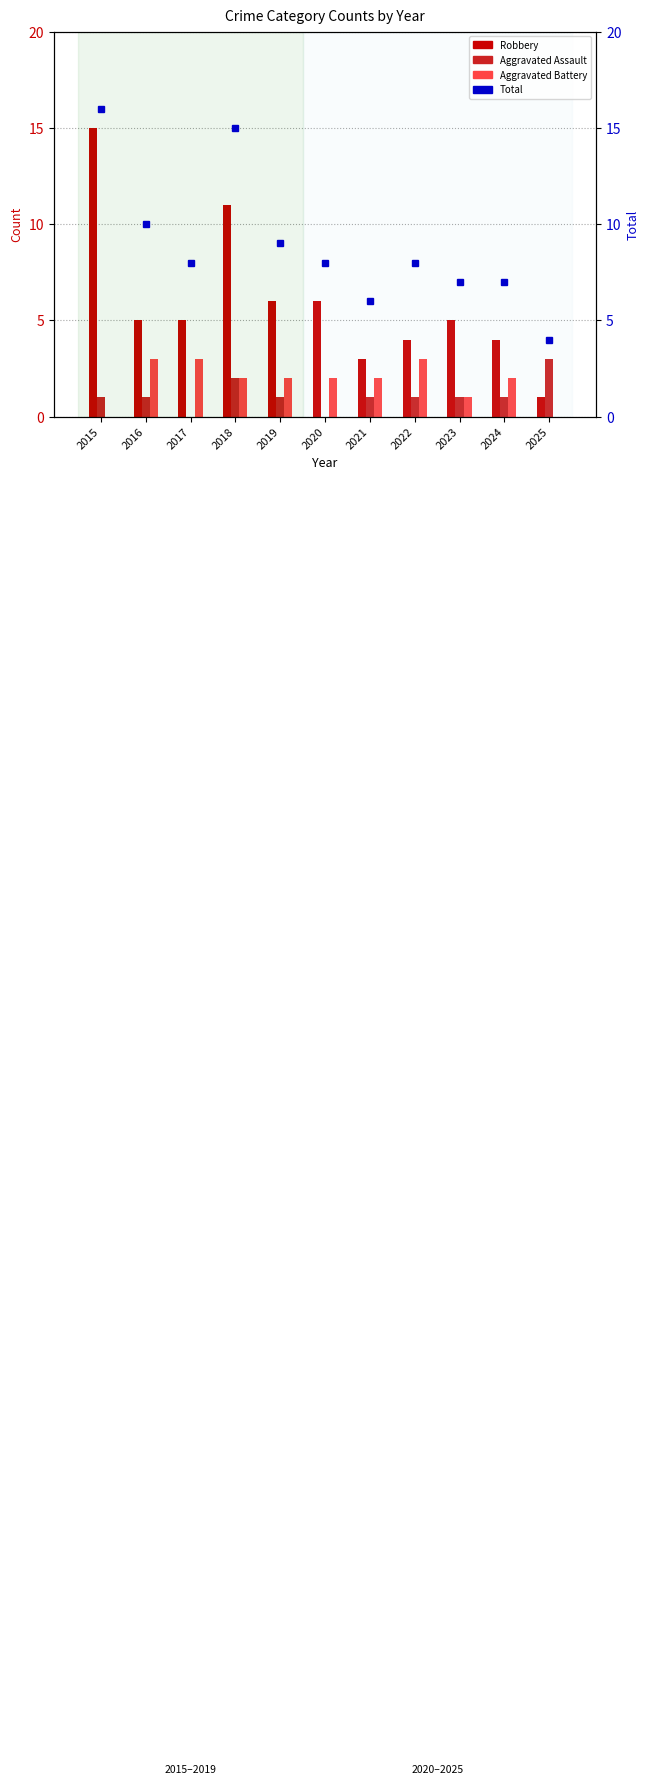

What is the average value of the Robbery series?

6